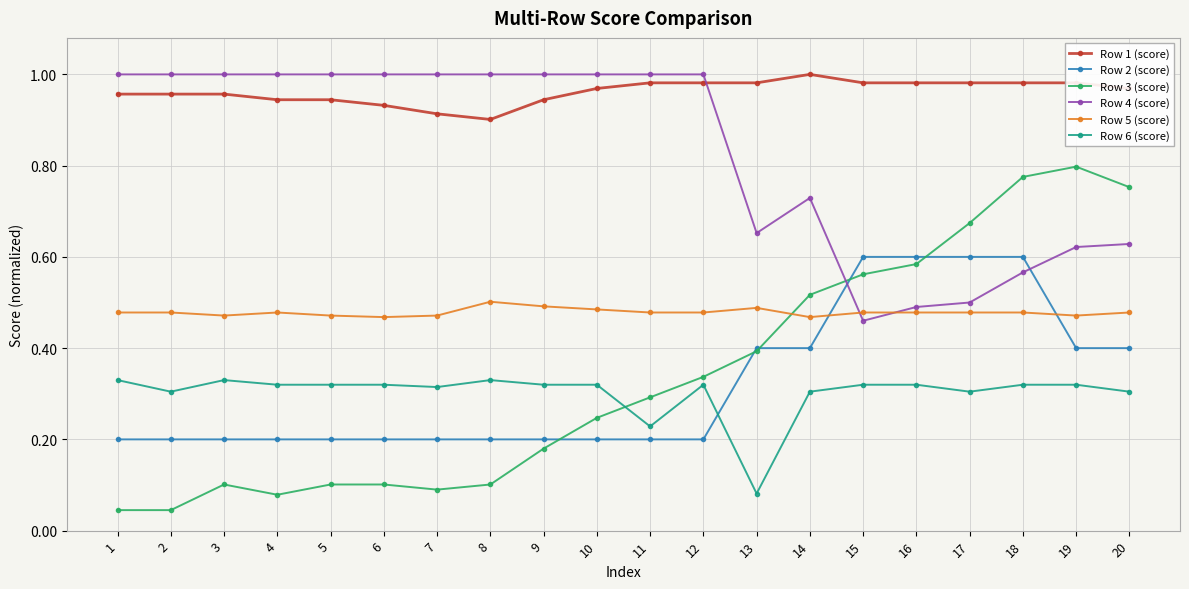

How many lines are shown in the chart?

6